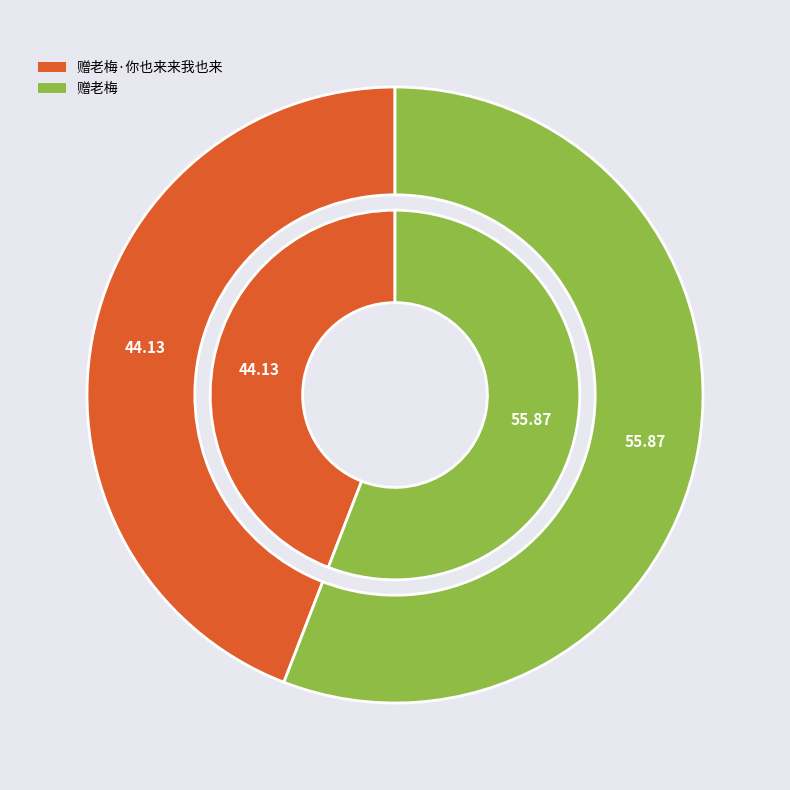

Is the sum of 赠老梅·你也来来我也来 and 赠老梅 greater than half?

Yes